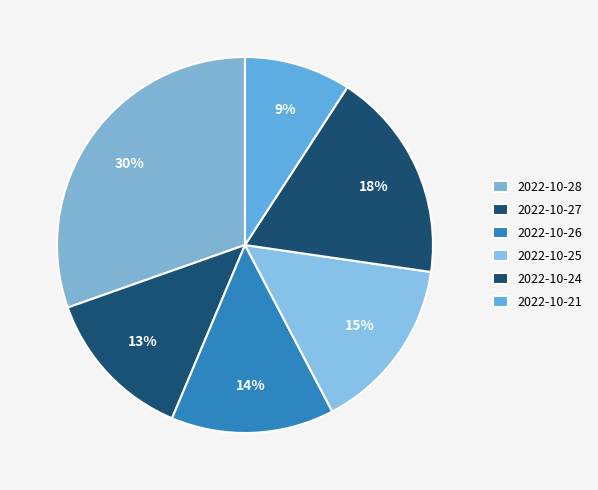

Is there any slice that represents more than half of the pie?

No